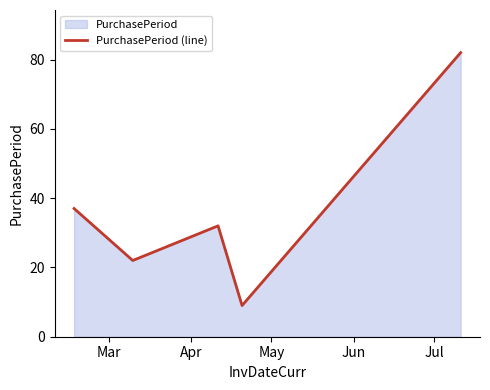

How many interior local valleys (lower than both neighbors) does the data have?

2